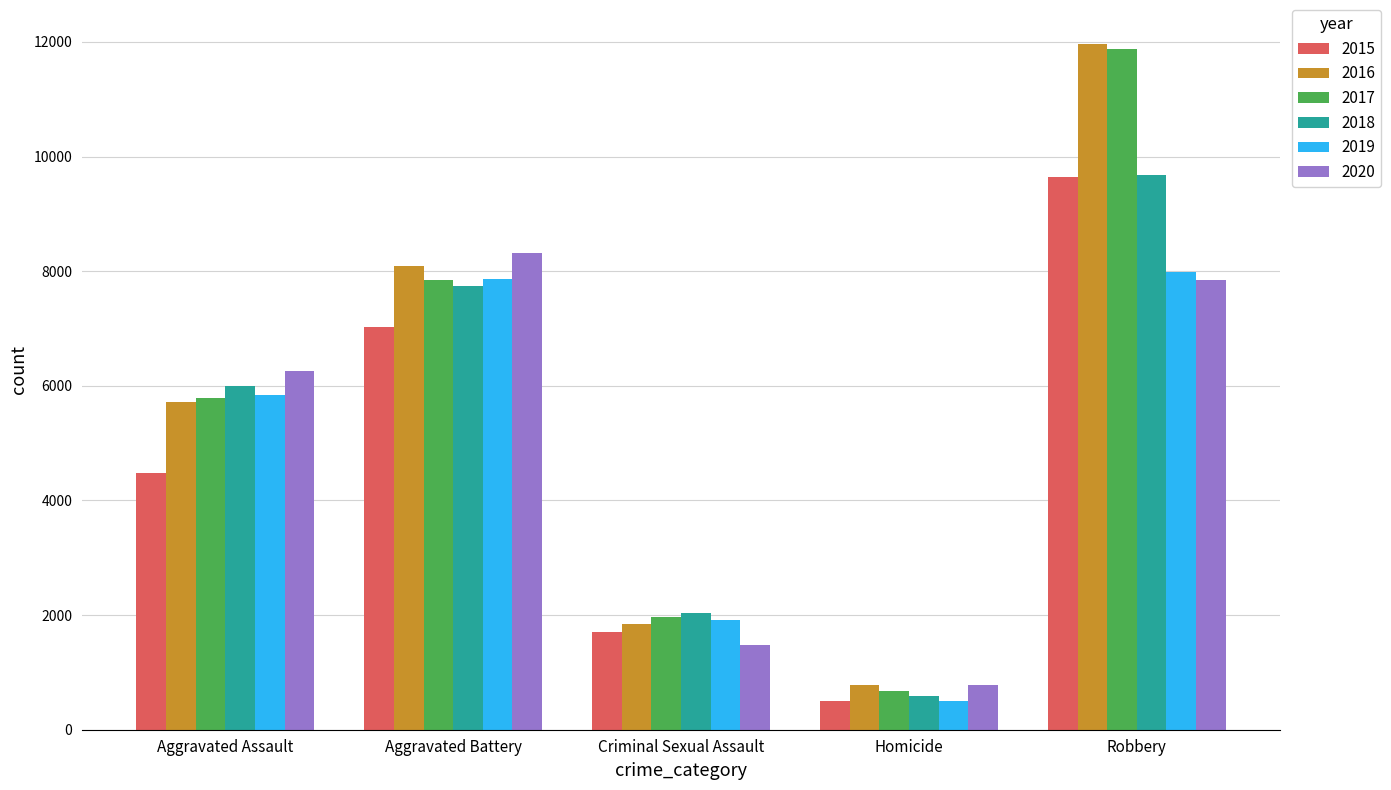

What is the label of the 2nd bar from the right?

Homicide